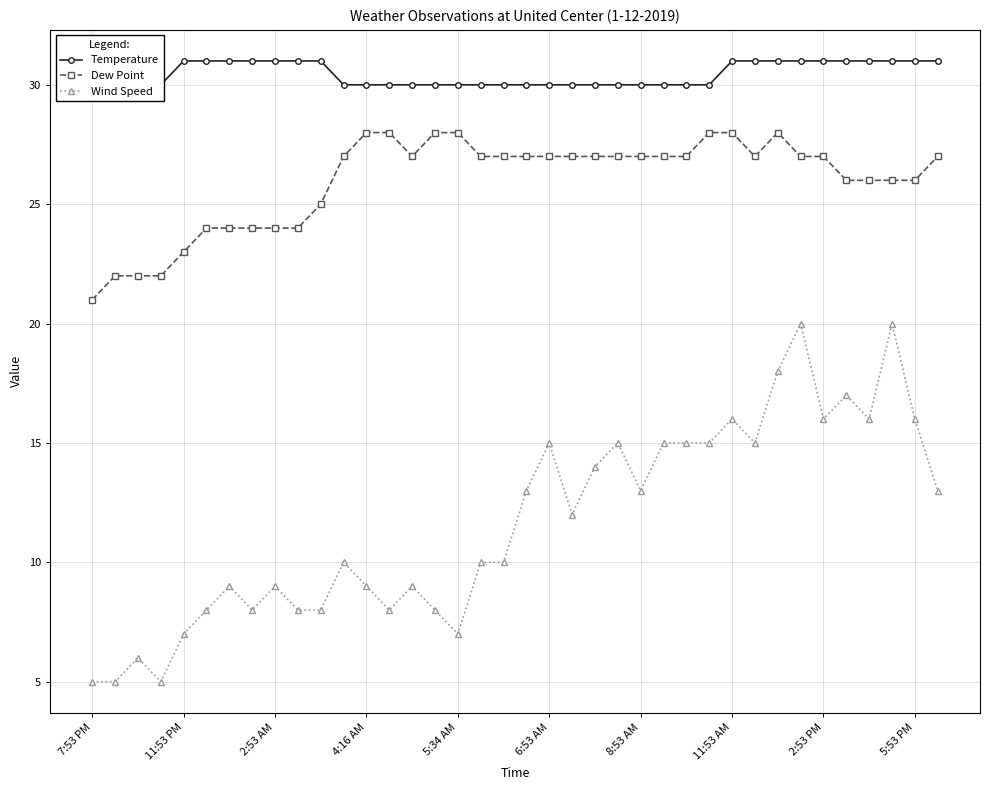

What is the label of the 1st point from the left?

7:53 PM